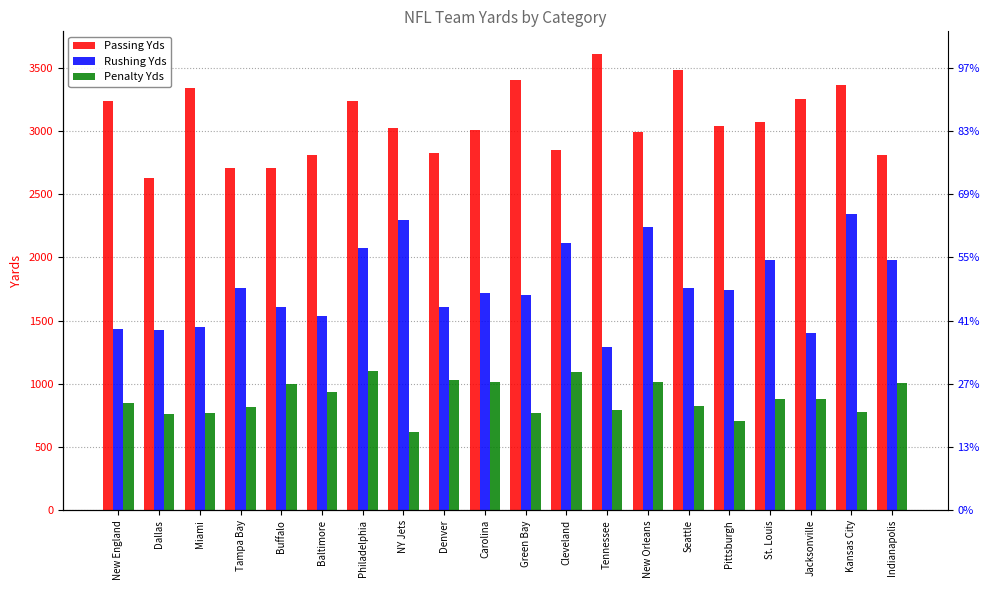

What is the spread (max minus min) of values at New Orleans?

1981